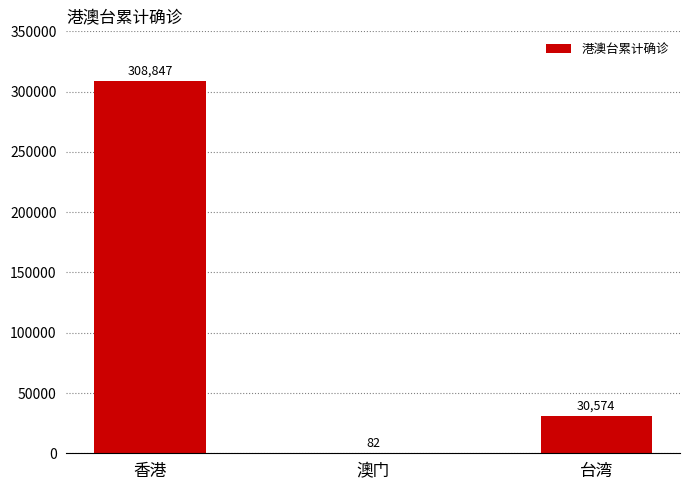

What is the greatest value displayed?

308847